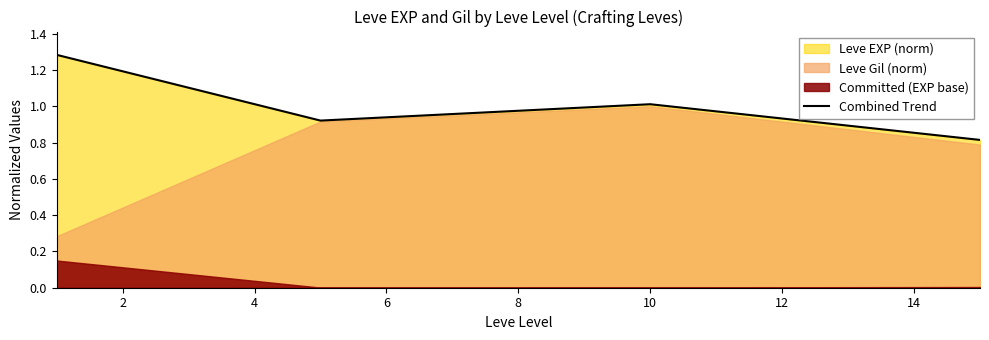

Does the chart have visible grid lines?

No